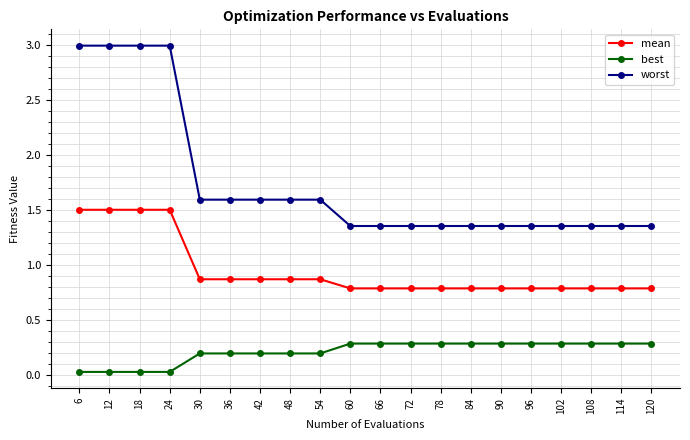

True or false: mean and worst intersect in this chart.

False